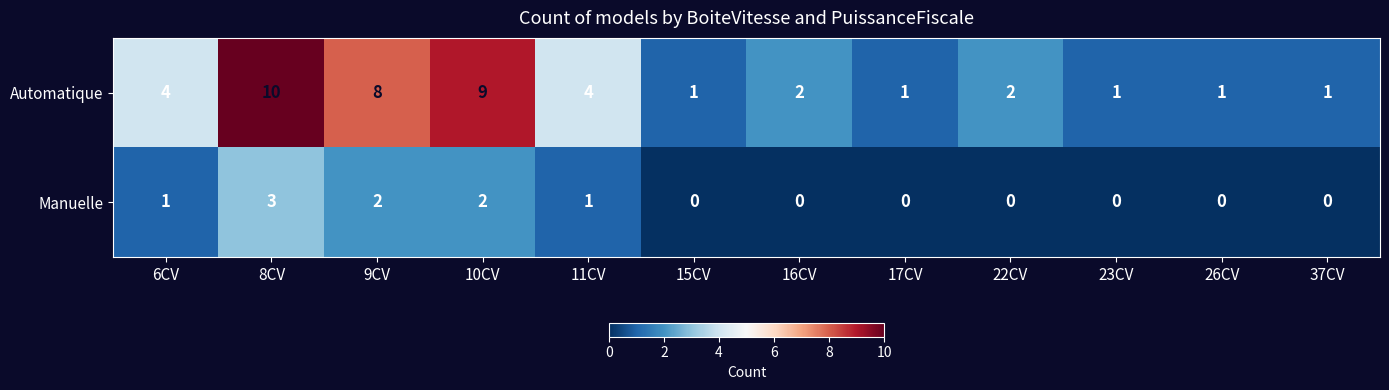

Is the value of Manuelle at 23CV greater than the value of Automatique at 8CV?

No